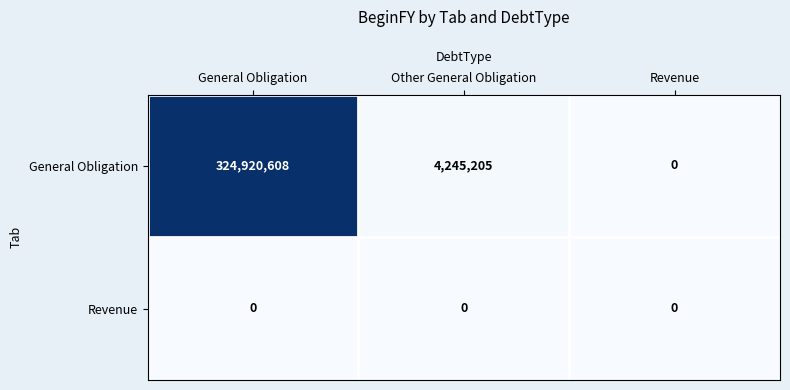

Which series has the widest spread of values?

General Obligation